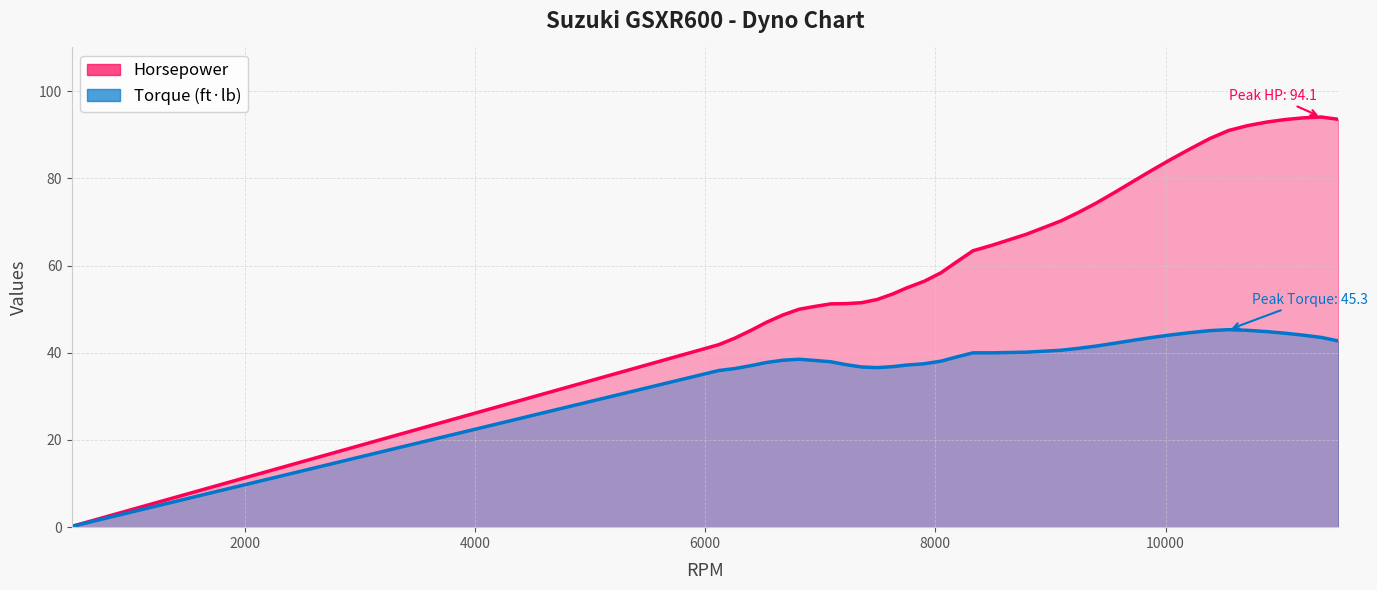

The value of Torque_ftlb at 10879 is 24.3. True or false?

False